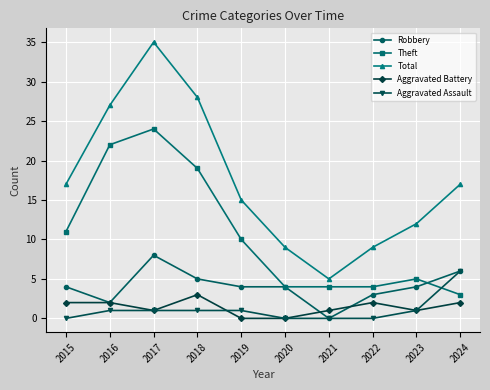

What is the value of the Robbery point at the 1st from the left?

4